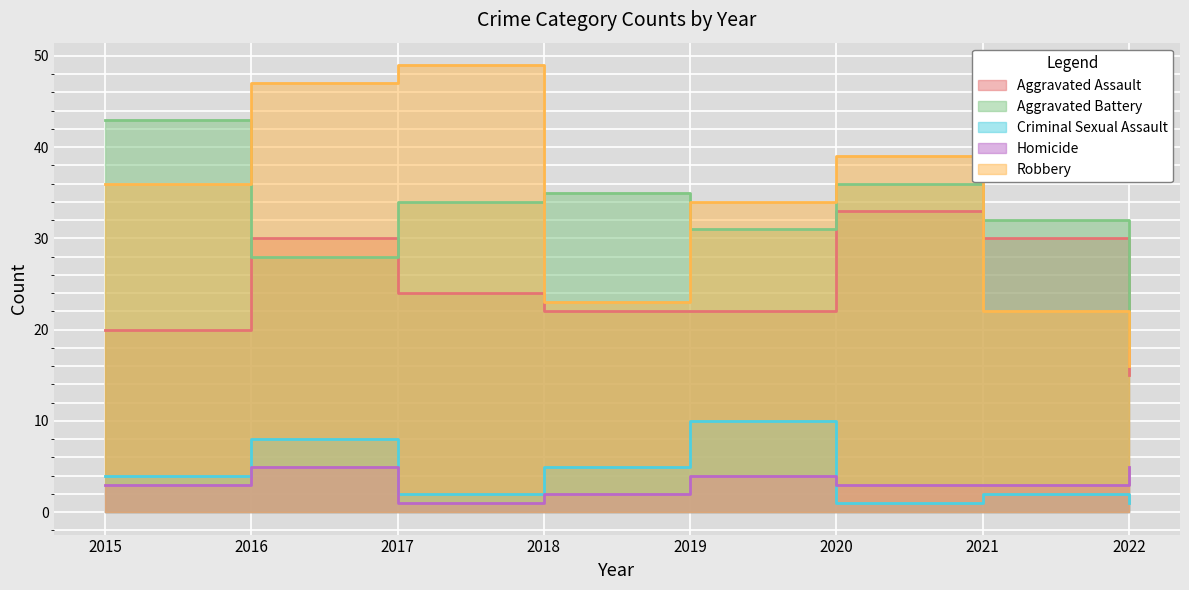

What is the value of the Criminal Sexual Assault point at the 7th from the left?

2